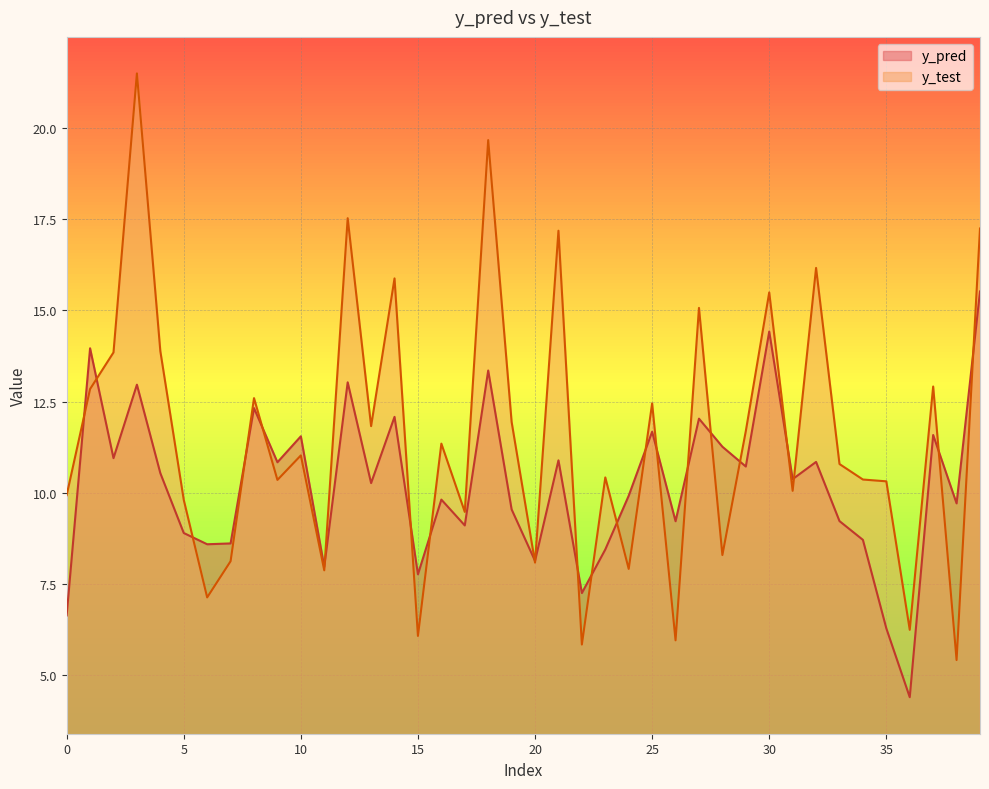

Is the value of y_test at 8 greater than the value of y_pred at 36?

Yes